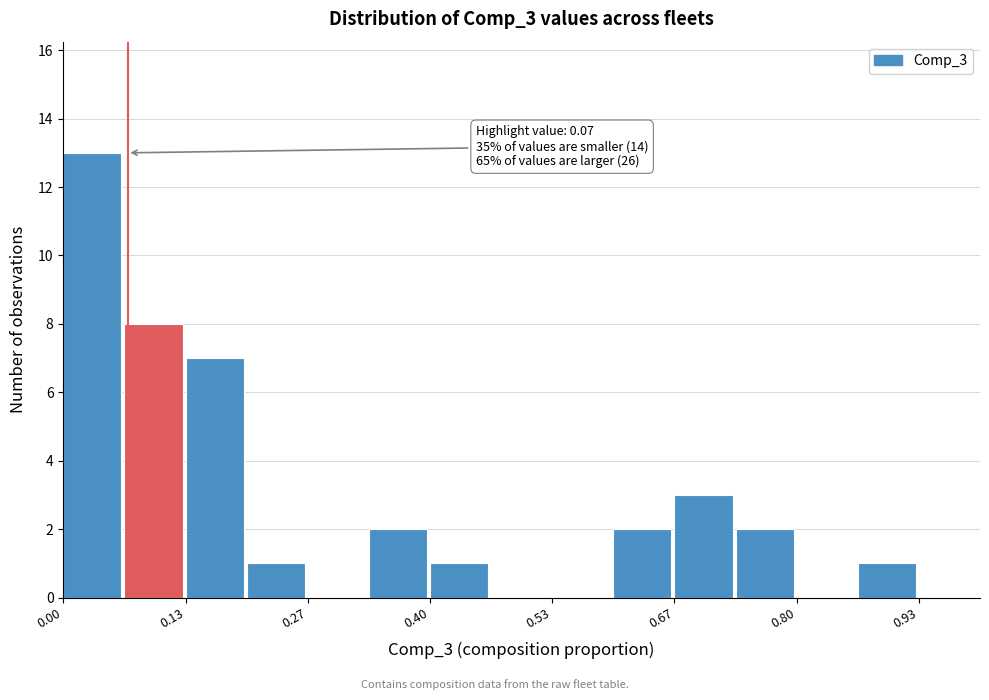

Around what value on the x-axis is the tallest bar? Give the approximate position of its centre, as read against the axis.

0.04